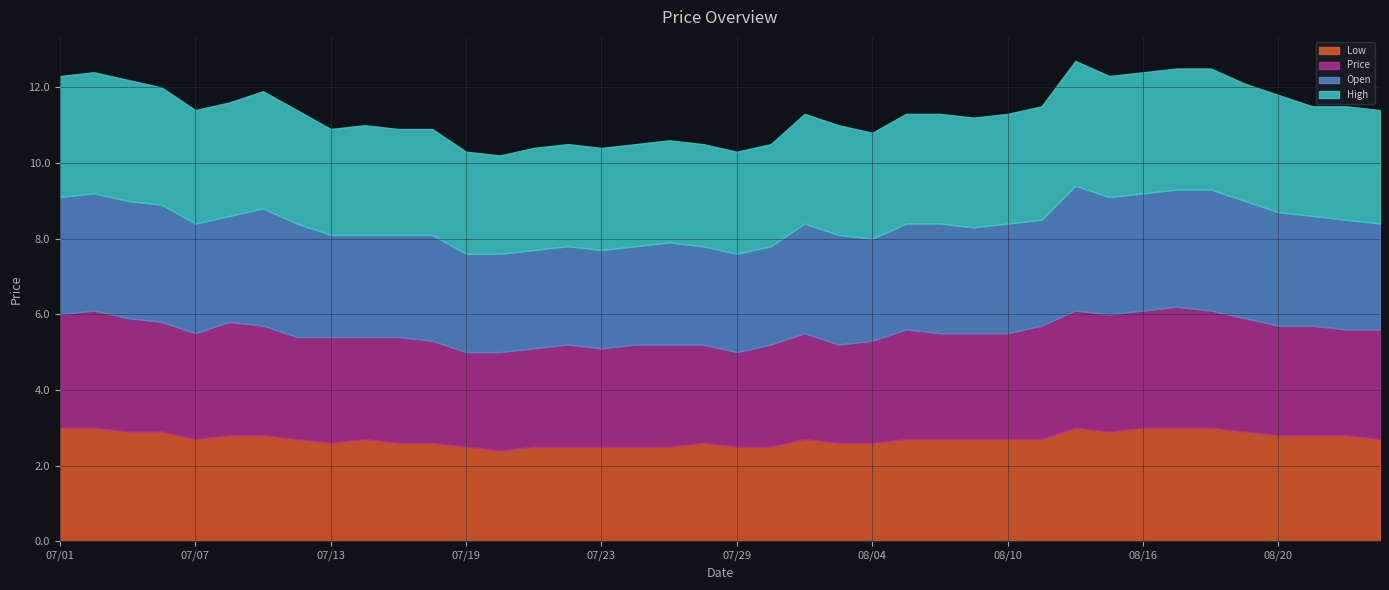

Does the chart display data point markers on the line(s)?

No